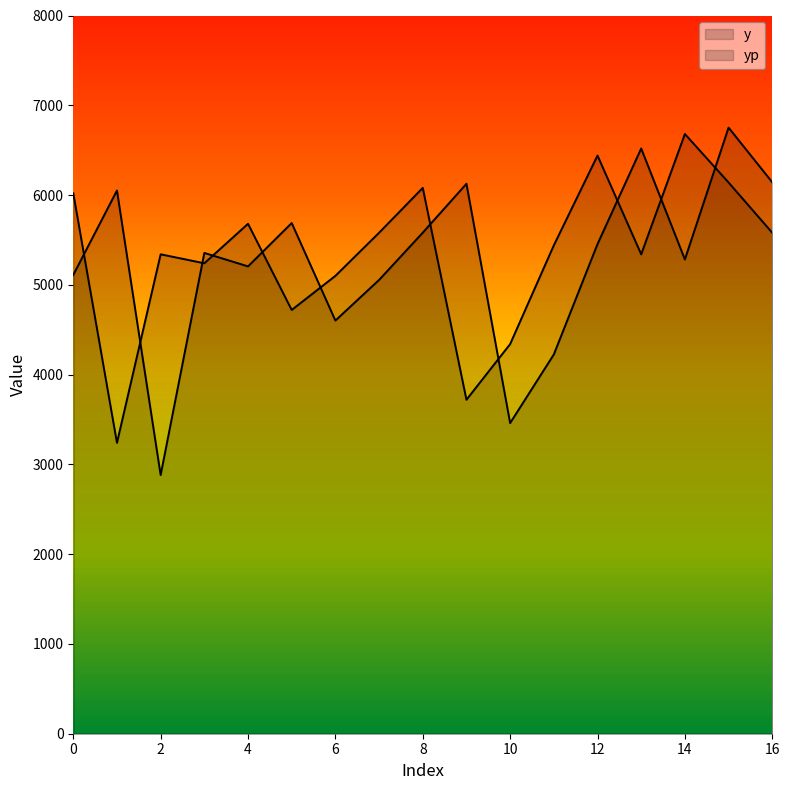

True or false: y has more than 1 interior local peaks.

True